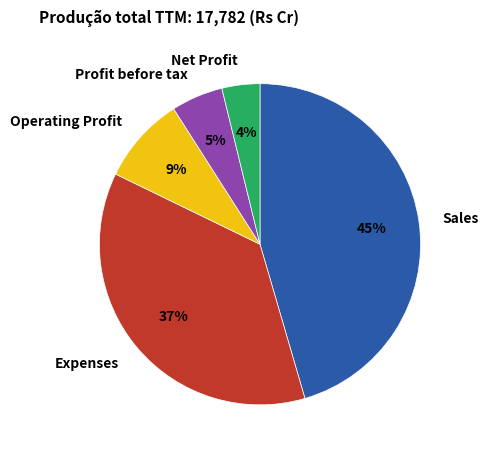

Between Net Profit and Expenses, which is larger?

Expenses